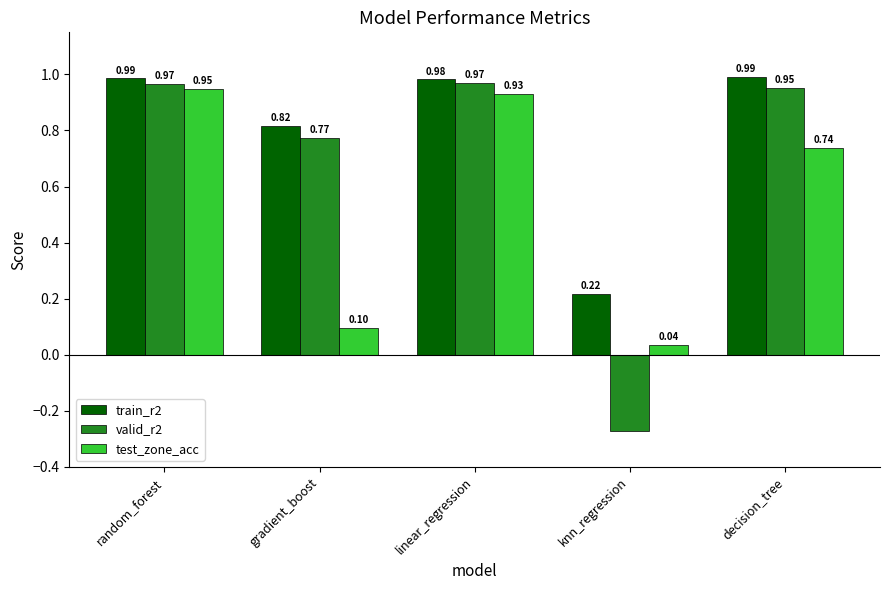

Between random_forest and linear_regression, which series saw the biggest shift?

test_zone_acc